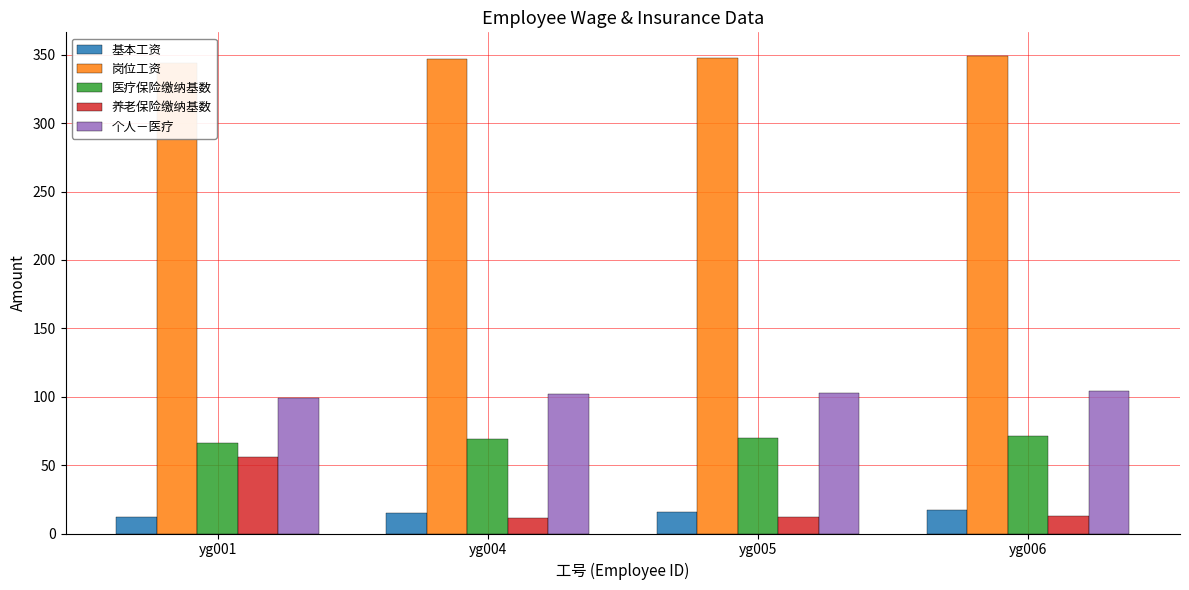

What is the value of the 养老保险缴纳基数 bar at the 2nd from the left?

11